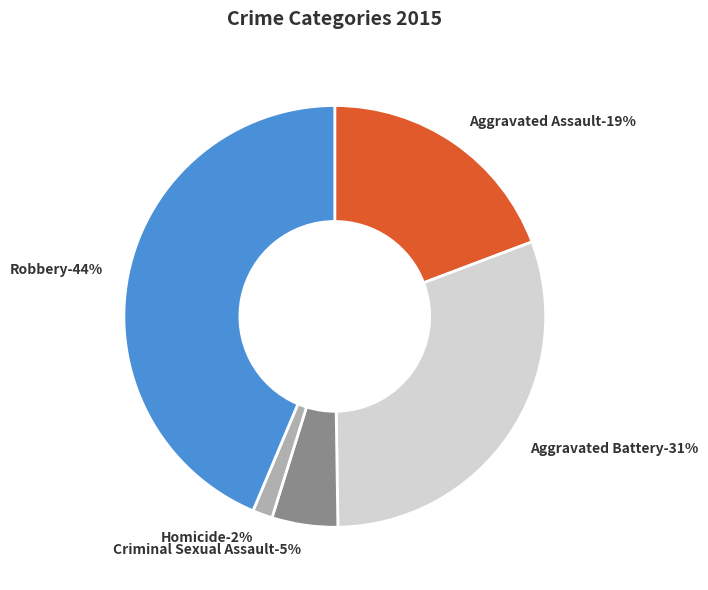

Is there a majority slice in this chart?

No